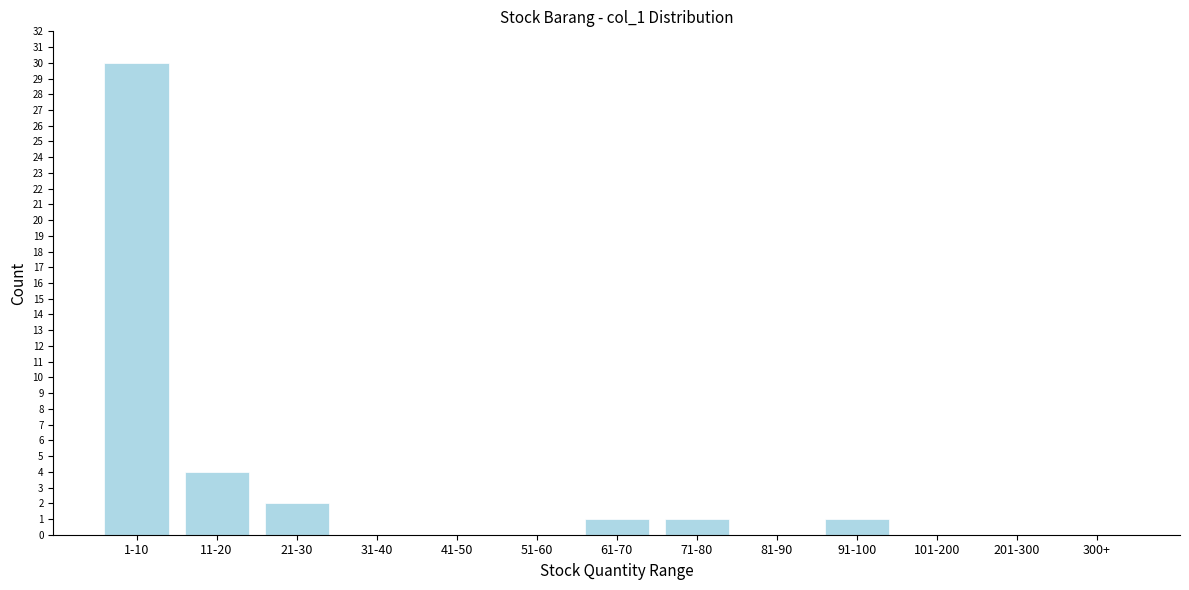

Reading left to right, transcribe all the data shown in this chart.

1-10=30	11-20=4	21-30=2	31-40=0	41-50=0	51-60=0	61-70=1	71-80=1	81-90=0	91-100=1	101-200=0	201-300=0	300+=0